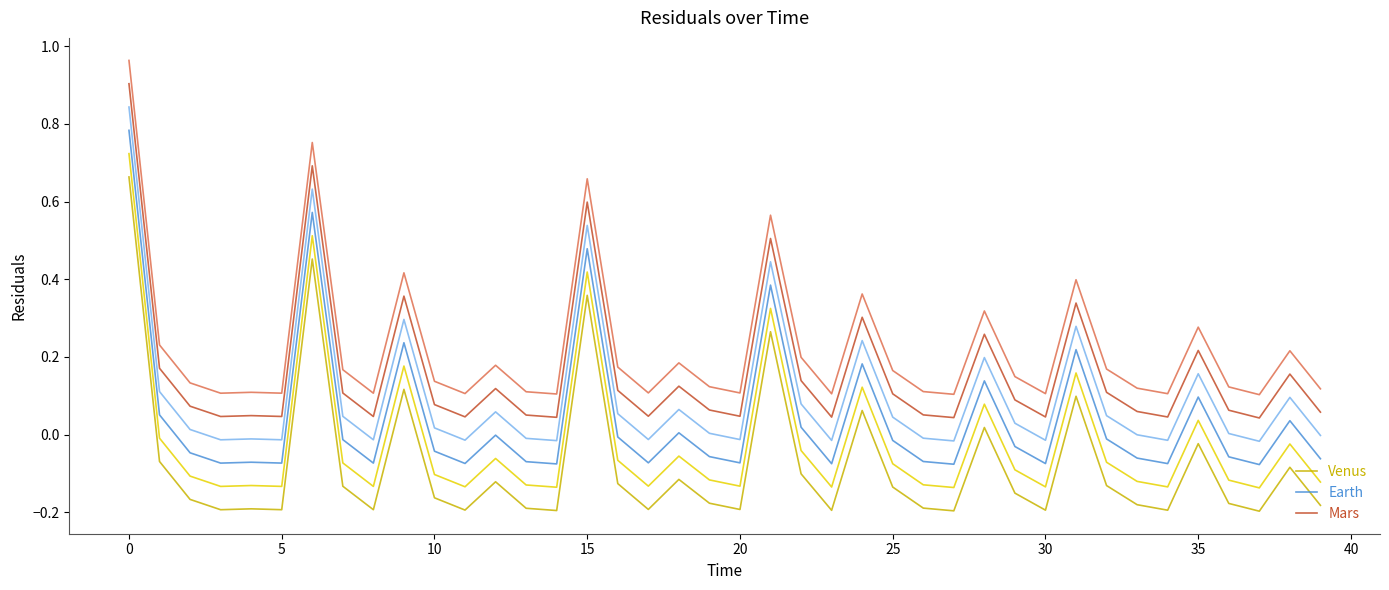

What is the difference between the Venus values at 28 and 32?

0.1